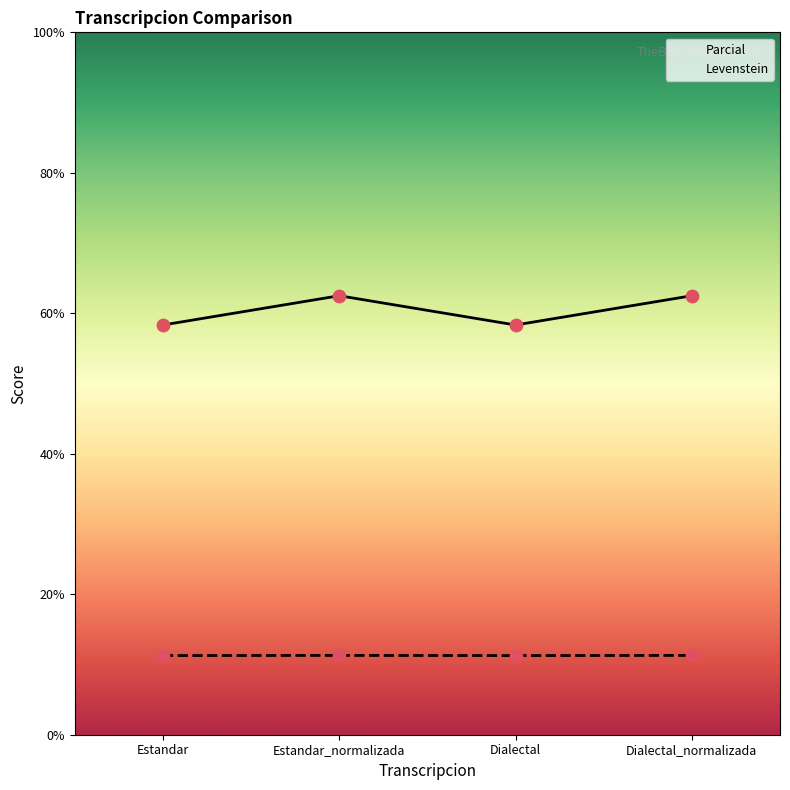

Is the value of Parcial at Dialectal_normalizada greater than the value of Levenstein at Estandar_normalizada?

Yes